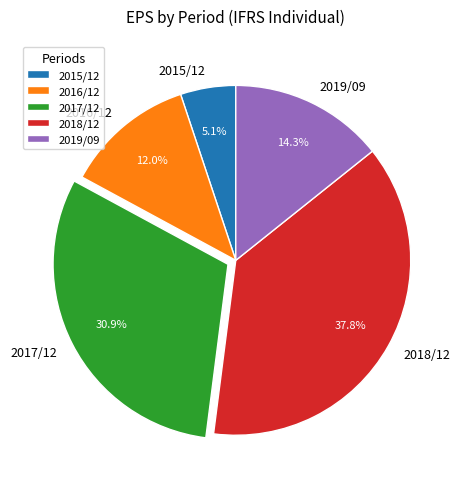

How many slices are in this pie chart?

5